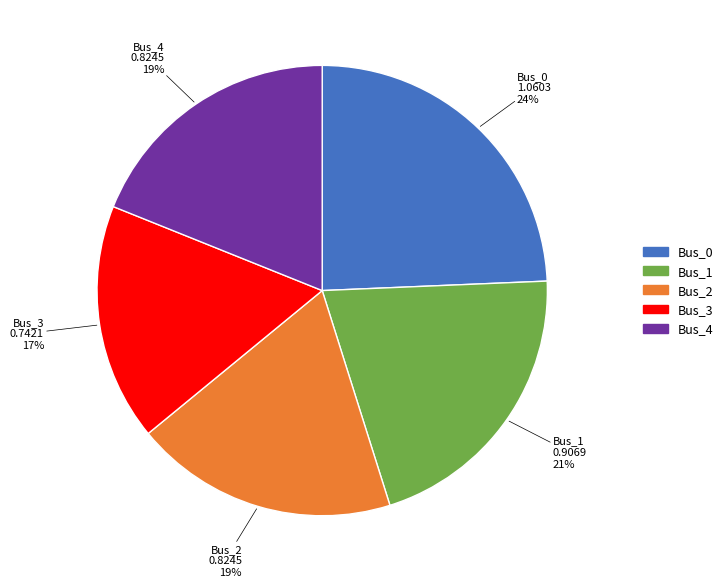

To the nearest percent, what is the difference between the largest and smallest slice percentages?

7%